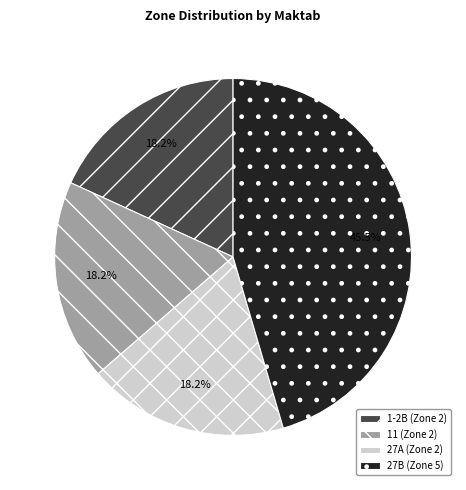

Which category has the biggest portion of the pie?

27B